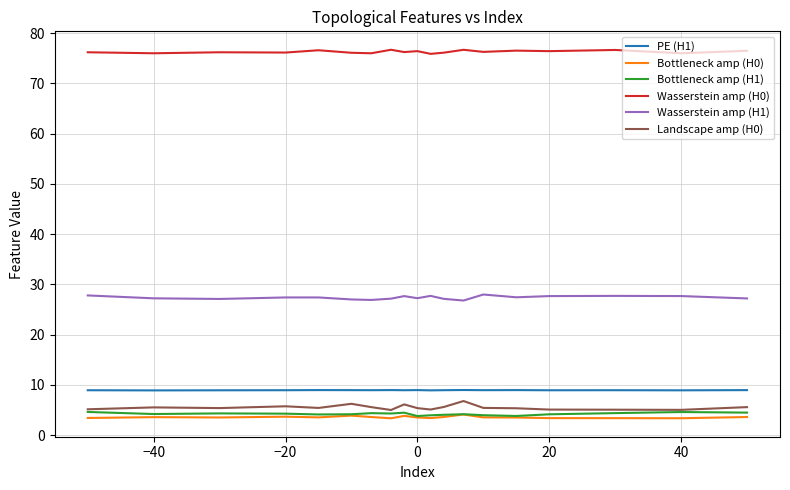

True or false: PE (H1) and Bottleneck amp (H1) intersect in this chart.

False